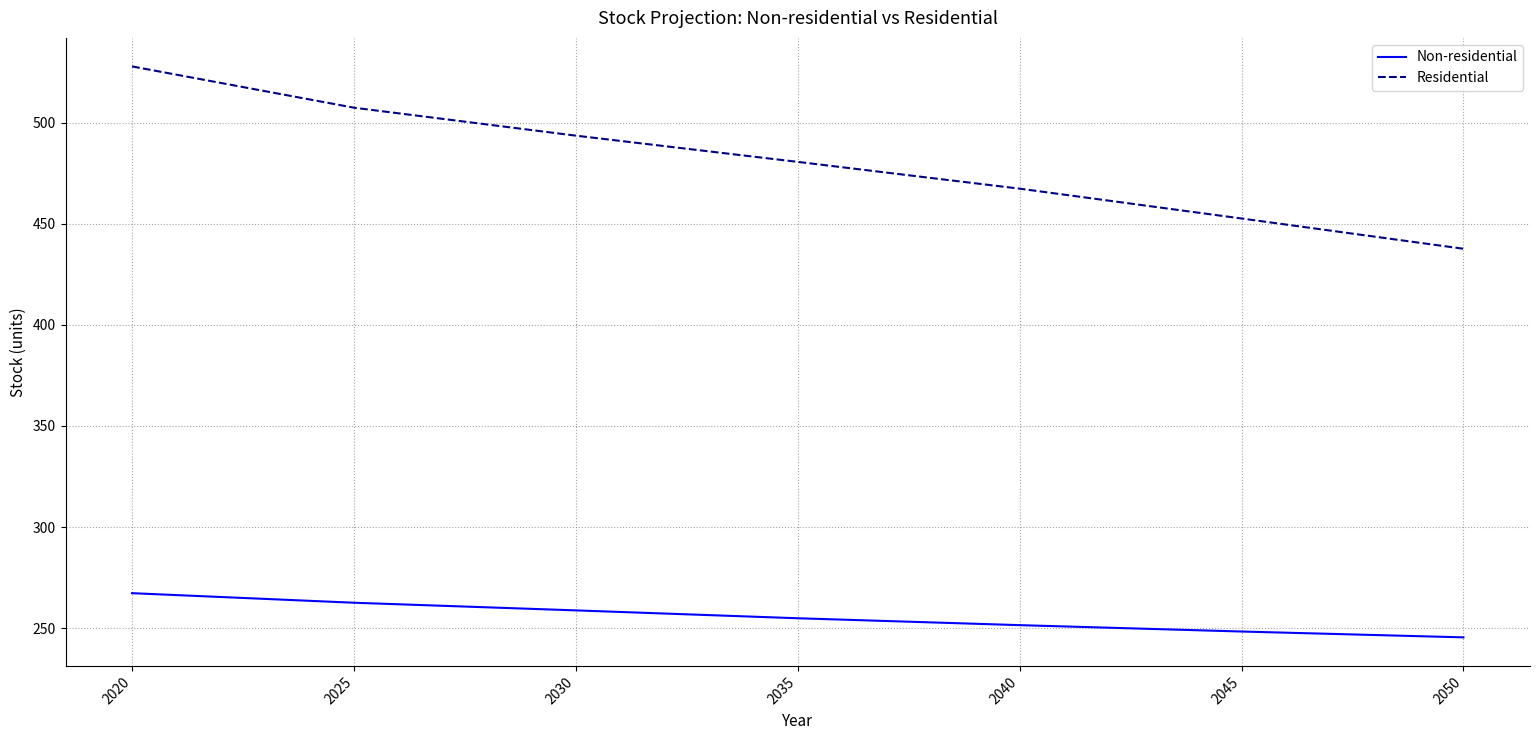

Reading left to right, what are all the values shown in this chart?

Non-residential: 2020=267.3	2025=262.6	2030=258.8	2035=254.9	2040=251.5	2045=248.3	2050=245.4
Residential: 2020=527.8	2025=507.4	2030=493.6	2035=480.6	2040=467.3	2045=452.6	2050=437.6